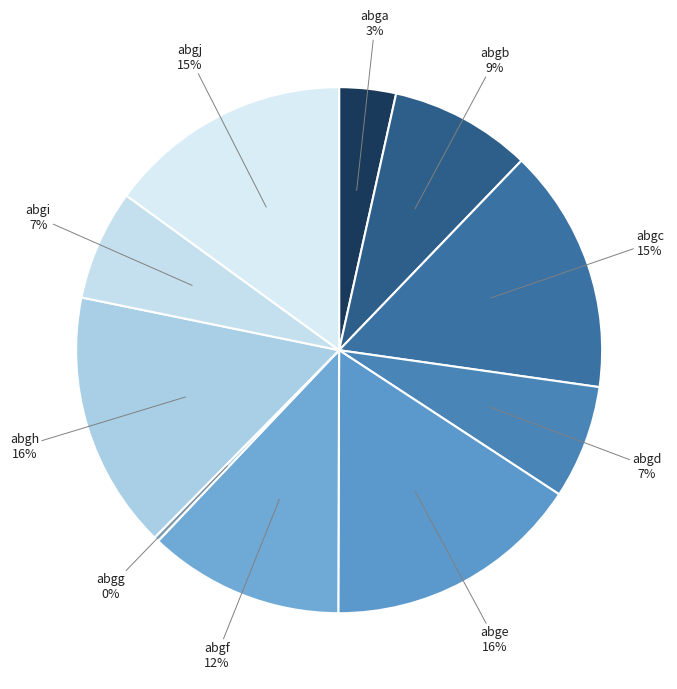

Is the sum of abge and abgh greater than half?

No